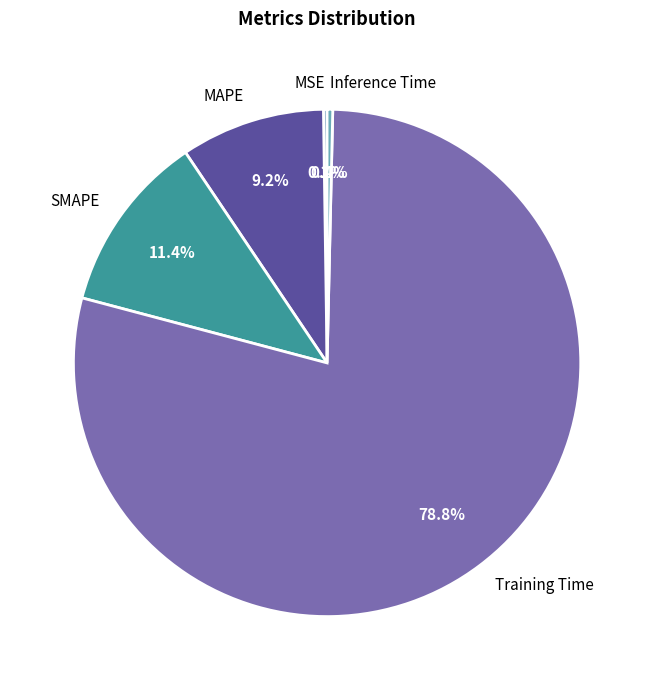

Which slice is the largest?

Training Time